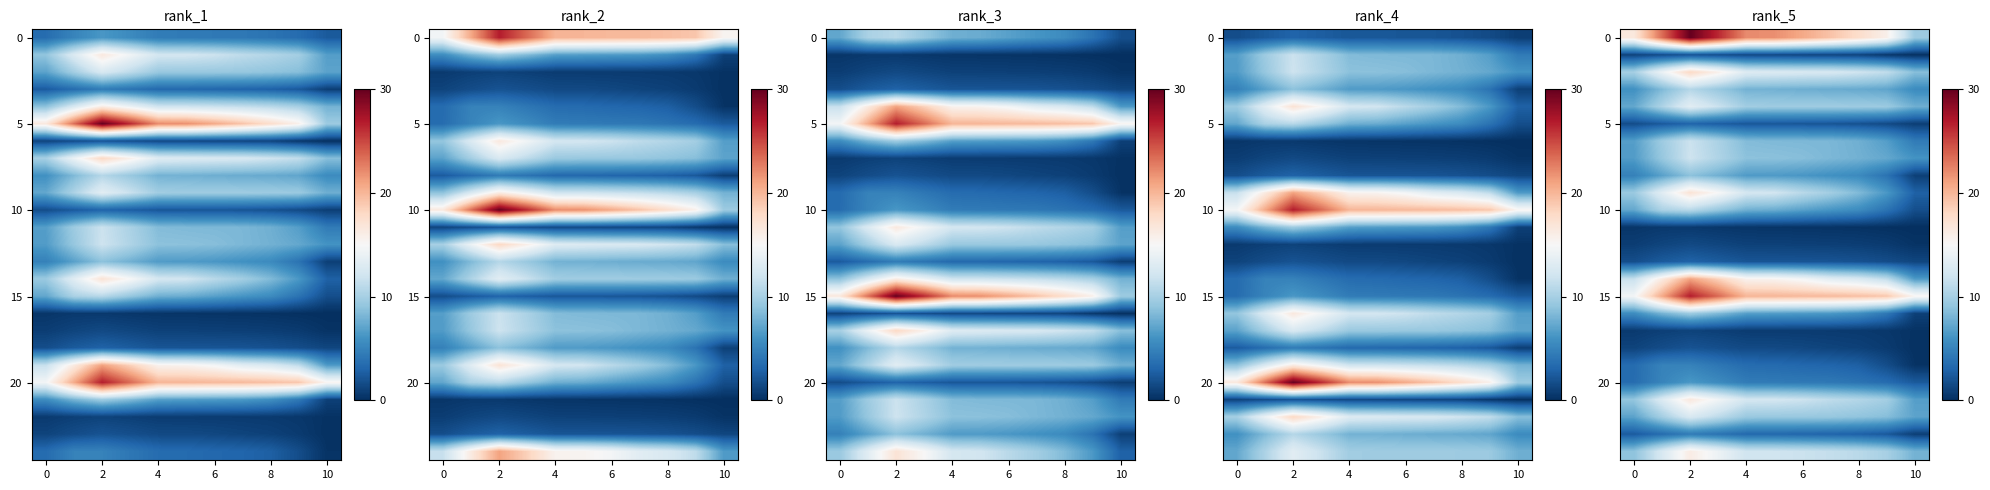

Which label corresponds to the largest value in the chart?

2